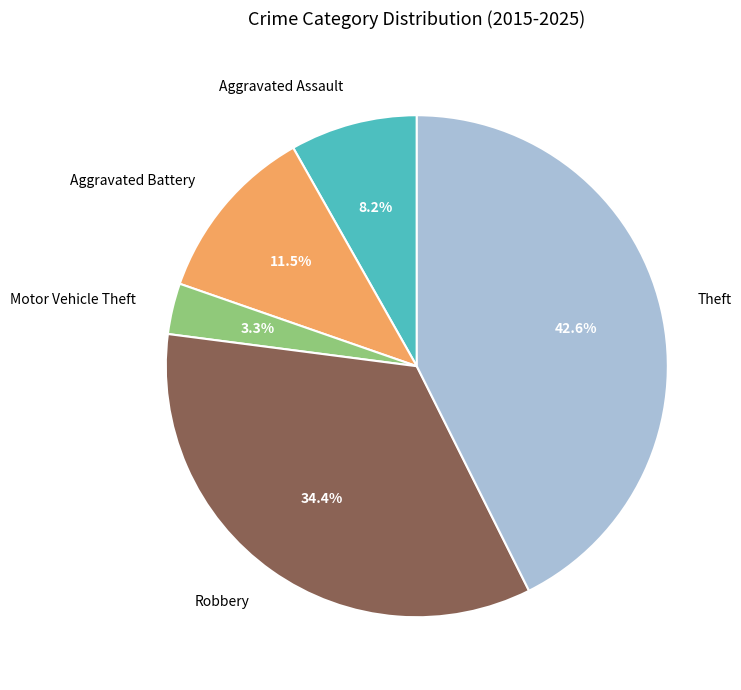

Which has a higher value, Robbery or Aggravated Assault?

Robbery